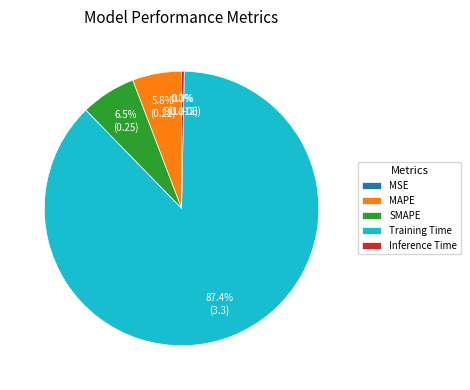

Between MAPE and Inference Time, which is larger?

MAPE